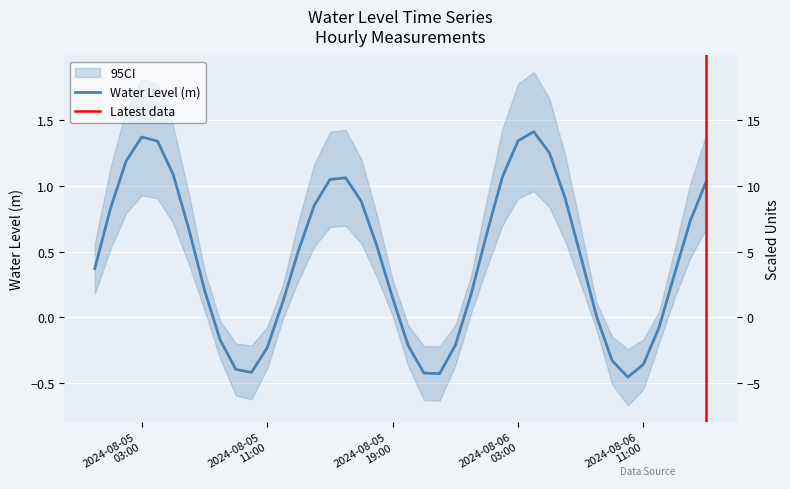

Which has a higher value, 2024-08-05 18:00:00 or 2024-08-05 10:00:00?

2024-08-05 18:00:00